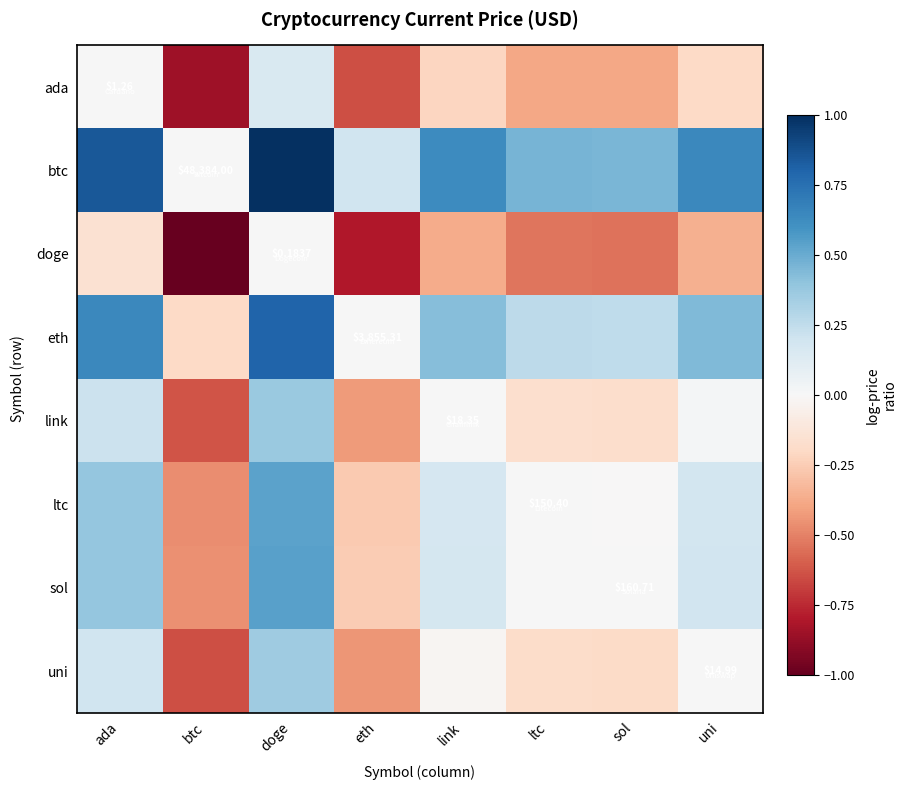

What is the sum of the ada values at btc and ada?

-0.8